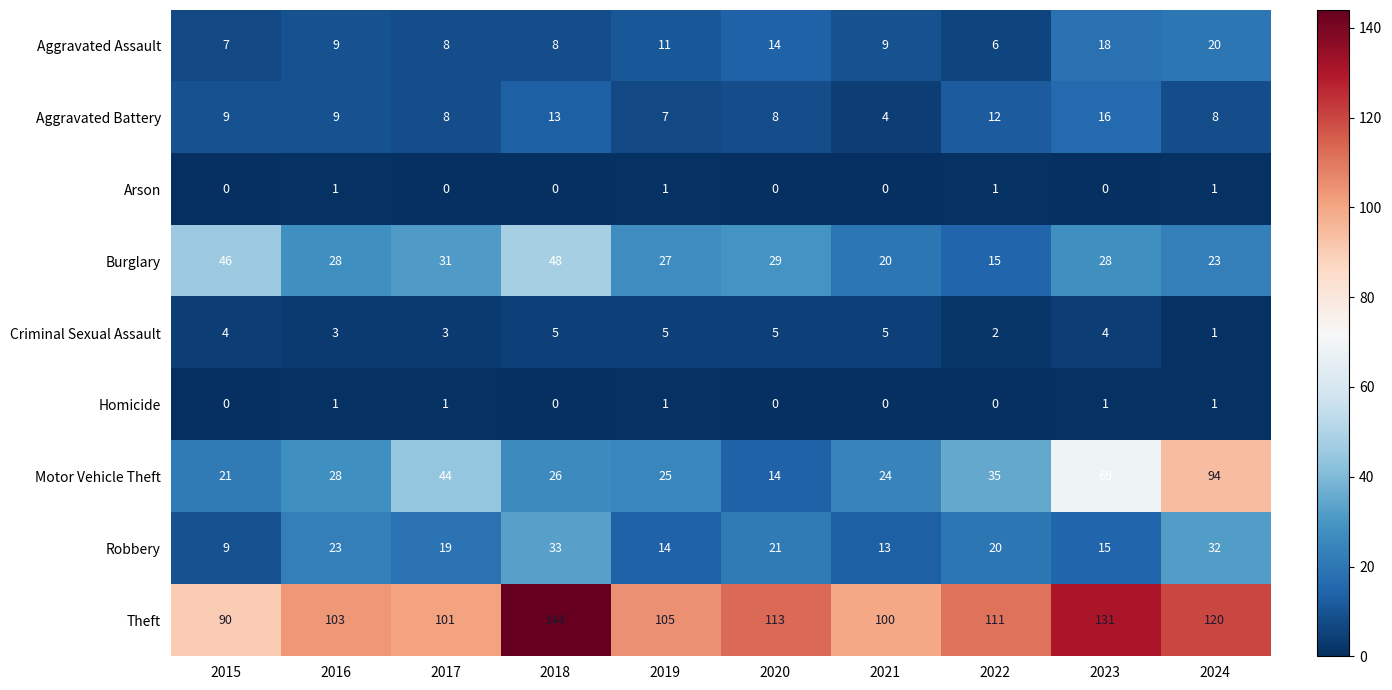

List the labels in order of Robbery value, largest first.

2018, 2024, 2016, 2020, 2022, 2017, 2023, 2019, 2021, 2015